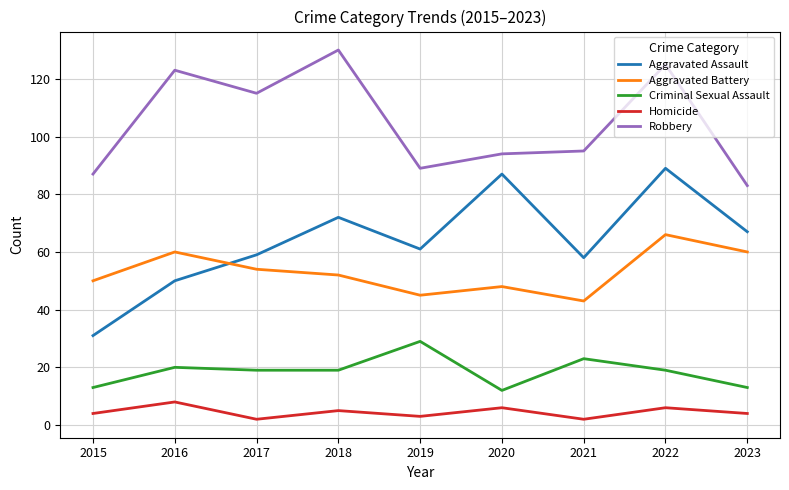

True or false: Aggravated Battery has more than 2 interior local peaks.

True